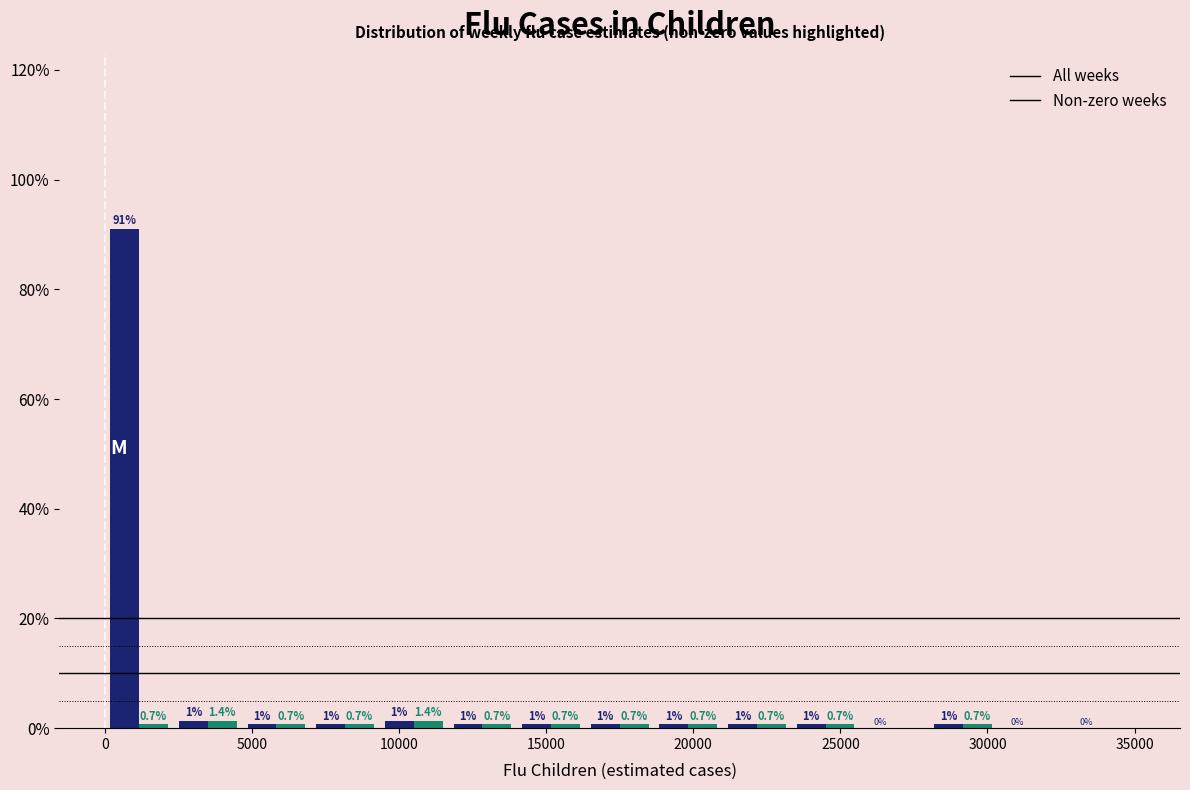

Reading left to right, transcribe this chart: for each range on the x-axis, give the height of each series' bar. The bar edges are not printed on the chart, so give them approximately, as read against the axis.

0 to 2500: All weeks=91.0	Non-zero weeks=0.7
2500 to 4500: All weeks=1.4	Non-zero weeks=1.4
4500 to 7000: All weeks=0.7	Non-zero weeks=0.7
7000 to 9500: All weeks=0.7	Non-zero weeks=0.7
9500 to 11500: All weeks=1.4	Non-zero weeks=1.4
11500 to 14000: All weeks=0.7	Non-zero weeks=0.7
14000 to 16500: All weeks=0.7	Non-zero weeks=0.7
16500 to 18500: All weeks=0.7	Non-zero weeks=0.7
18500 to 21000: All weeks=0.7	Non-zero weeks=0.7
21000 to 23500: All weeks=0.7	Non-zero weeks=0.7
23500 to 25500: All weeks=0.7	Non-zero weeks=0.7
25500 to 28000: All weeks=0.0	Non-zero weeks=0.0
28000 to 30500: All weeks=0.7	Non-zero weeks=0.7
30500 to 32500: All weeks=0.0	Non-zero weeks=0.0
32500 to 35000: All weeks=0.0	Non-zero weeks=0.0